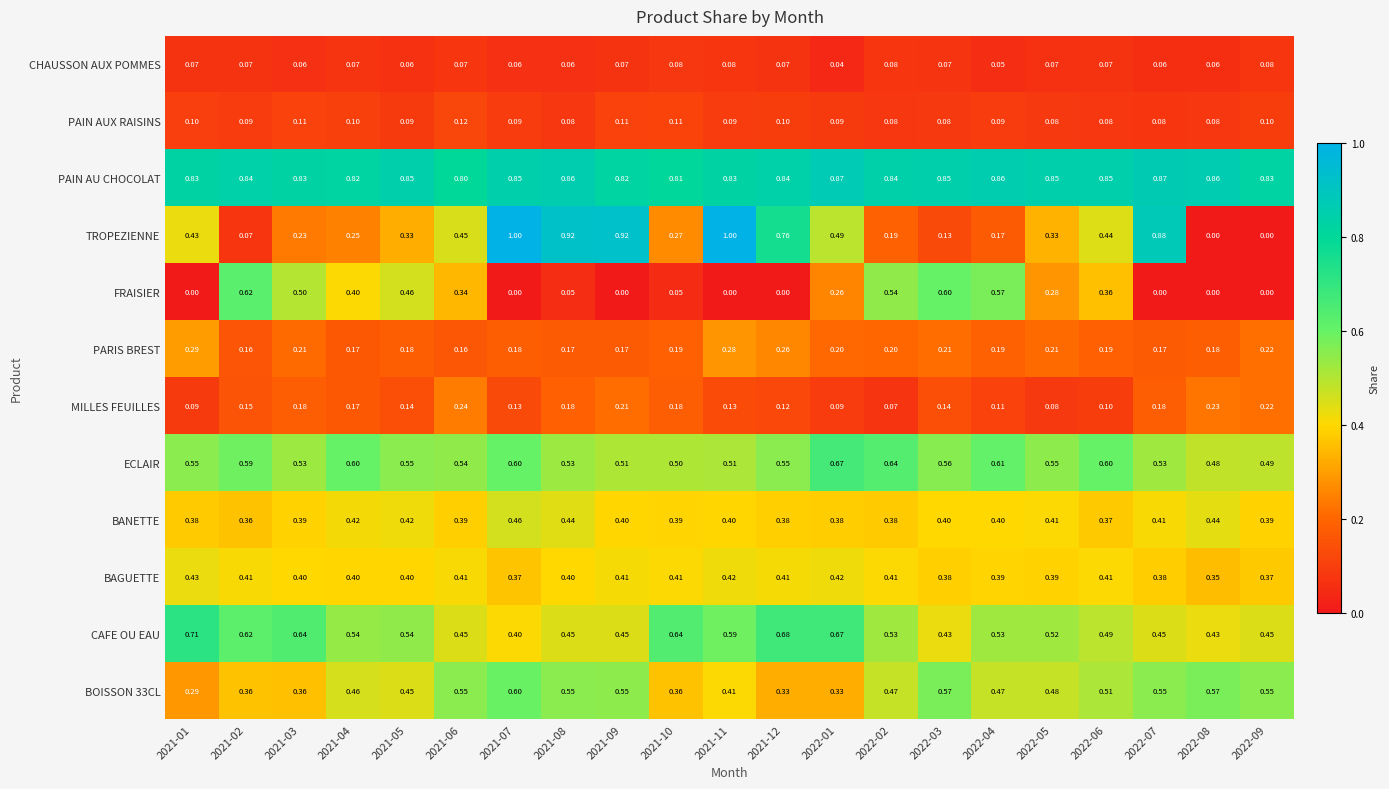

Which series has the widest spread of values?

TROPEZIENNE